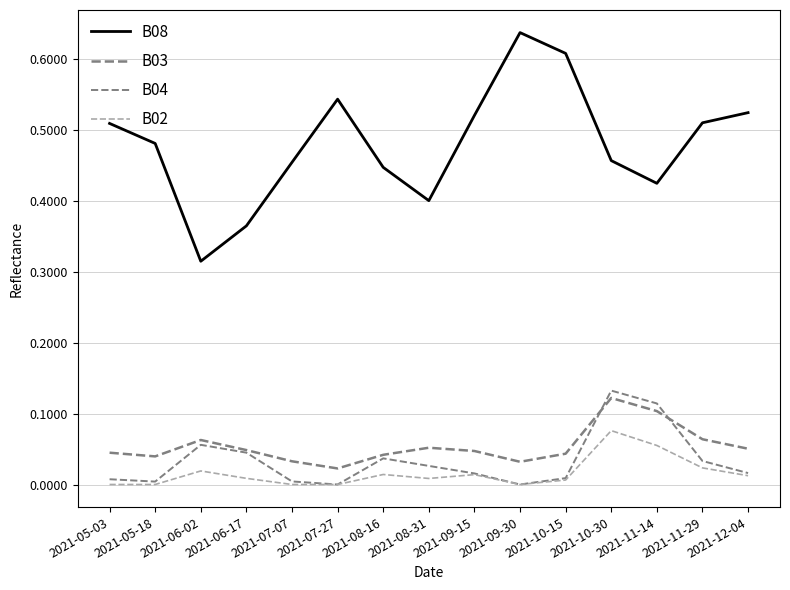

Is this an area chart (filled region under the line)?

No